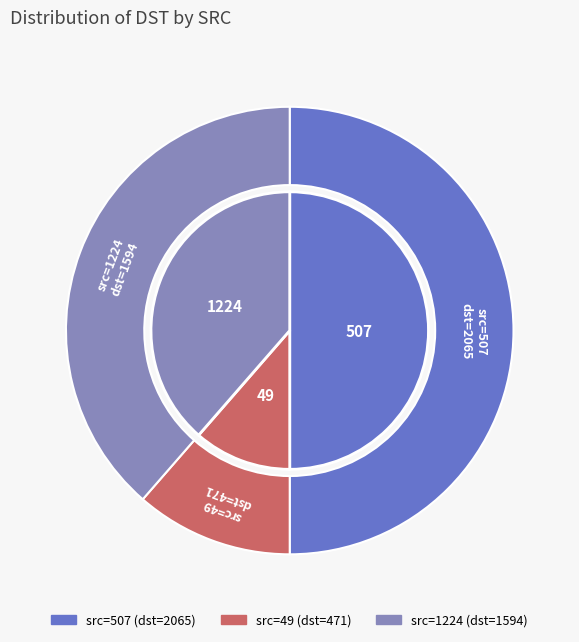

Does 507 represent more than half of the total?

No